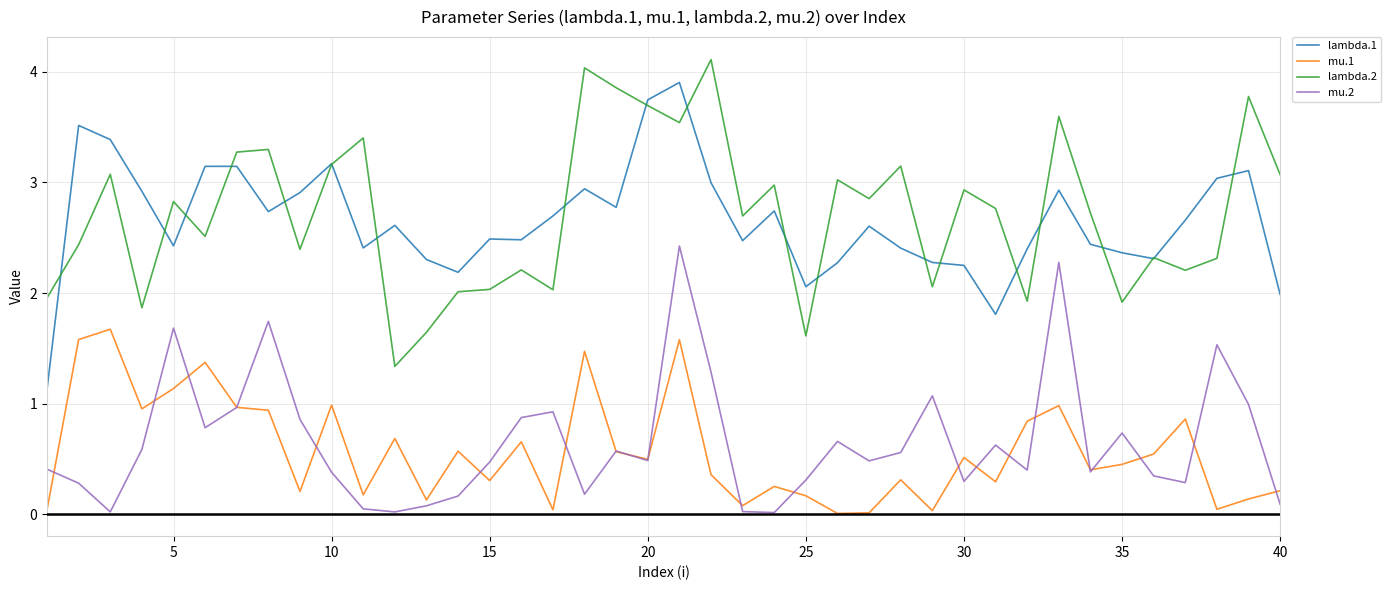

What is the difference between the maximum and minimum values in the lambda.1 series?

2.8